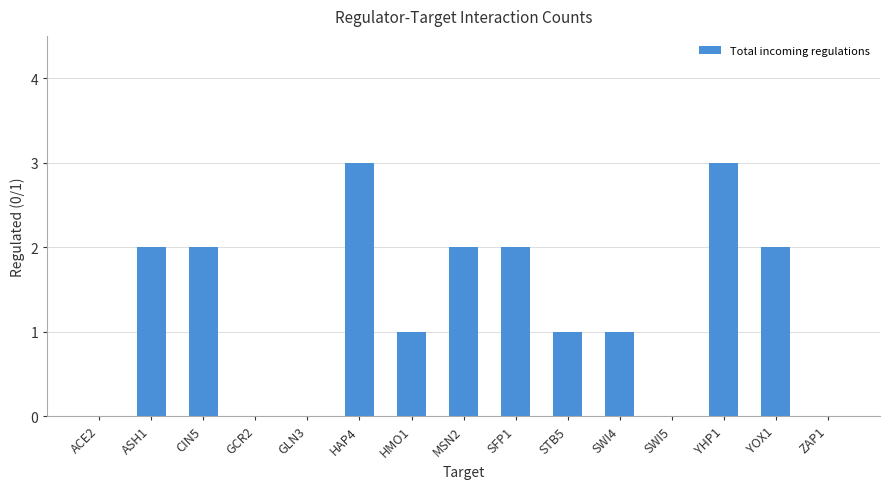

The chart shows a value of 2 at STB5. True or false?

False